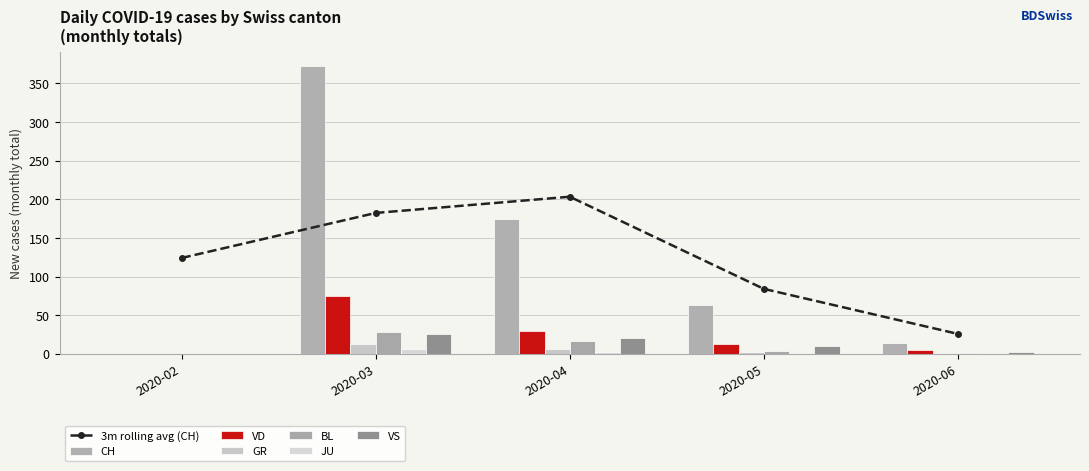

Are the bars horizontal?

No